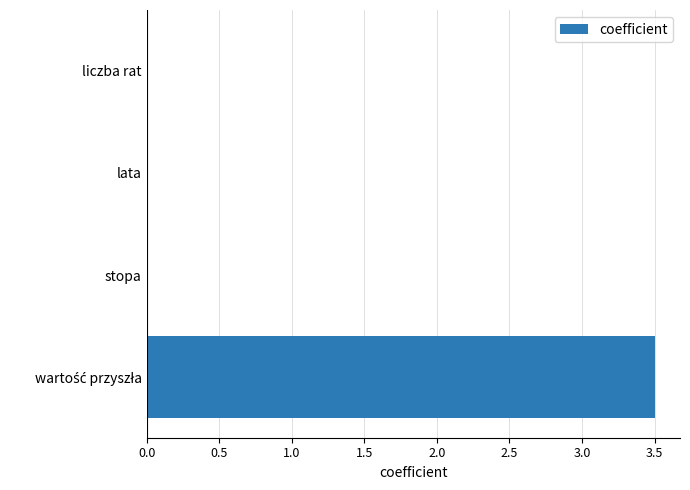

The value at lata is 0.0. True or false?

True